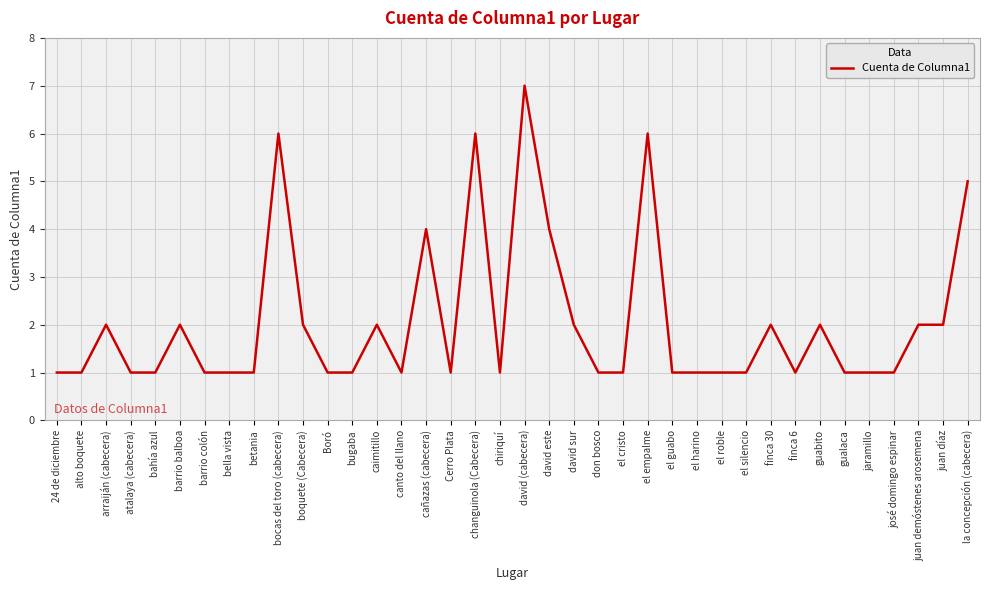

How many lines are shown in the chart?

1